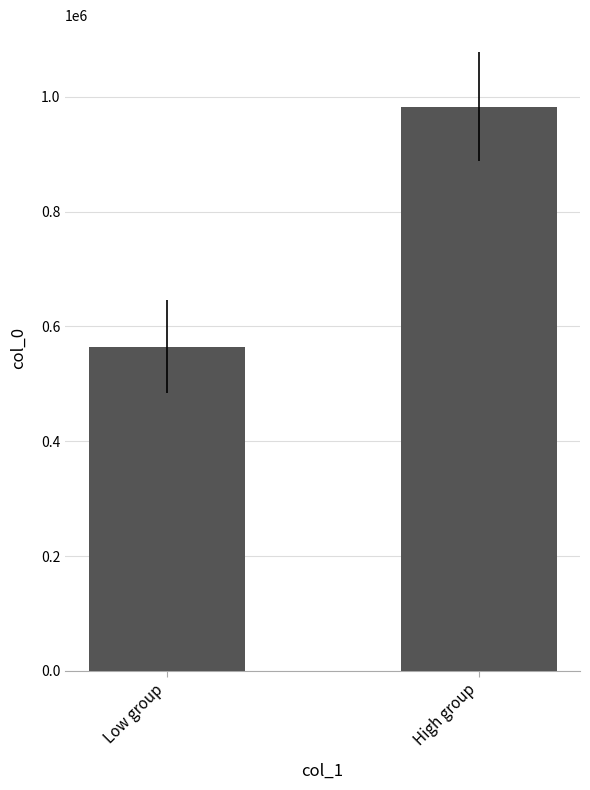

List the labels in order of value, smallest first.

Low group, High group